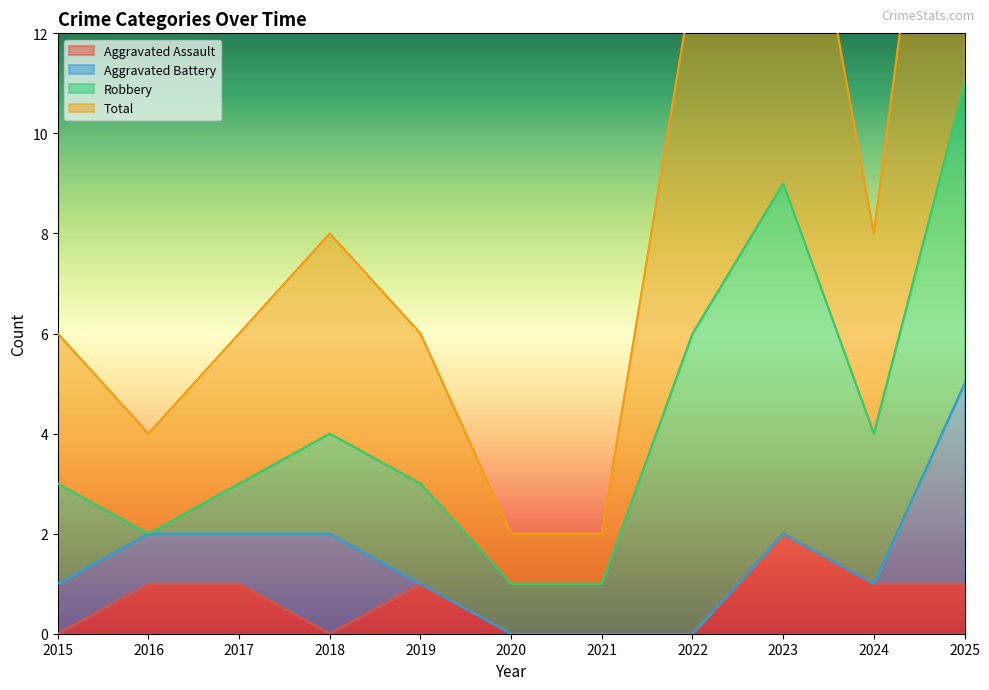

Reading left to right, what are all the values shown in this chart?

Aggravated Assault: 2015=0	2016=1	2017=1	2018=0	2019=1	2020=0	2021=0	2022=0	2023=2	2024=1	2025=1
Total: 2015=6	2016=4	2017=6	2018=8	2019=6	2020=2	2021=2	2022=13	2023=18	2024=8	2025=22